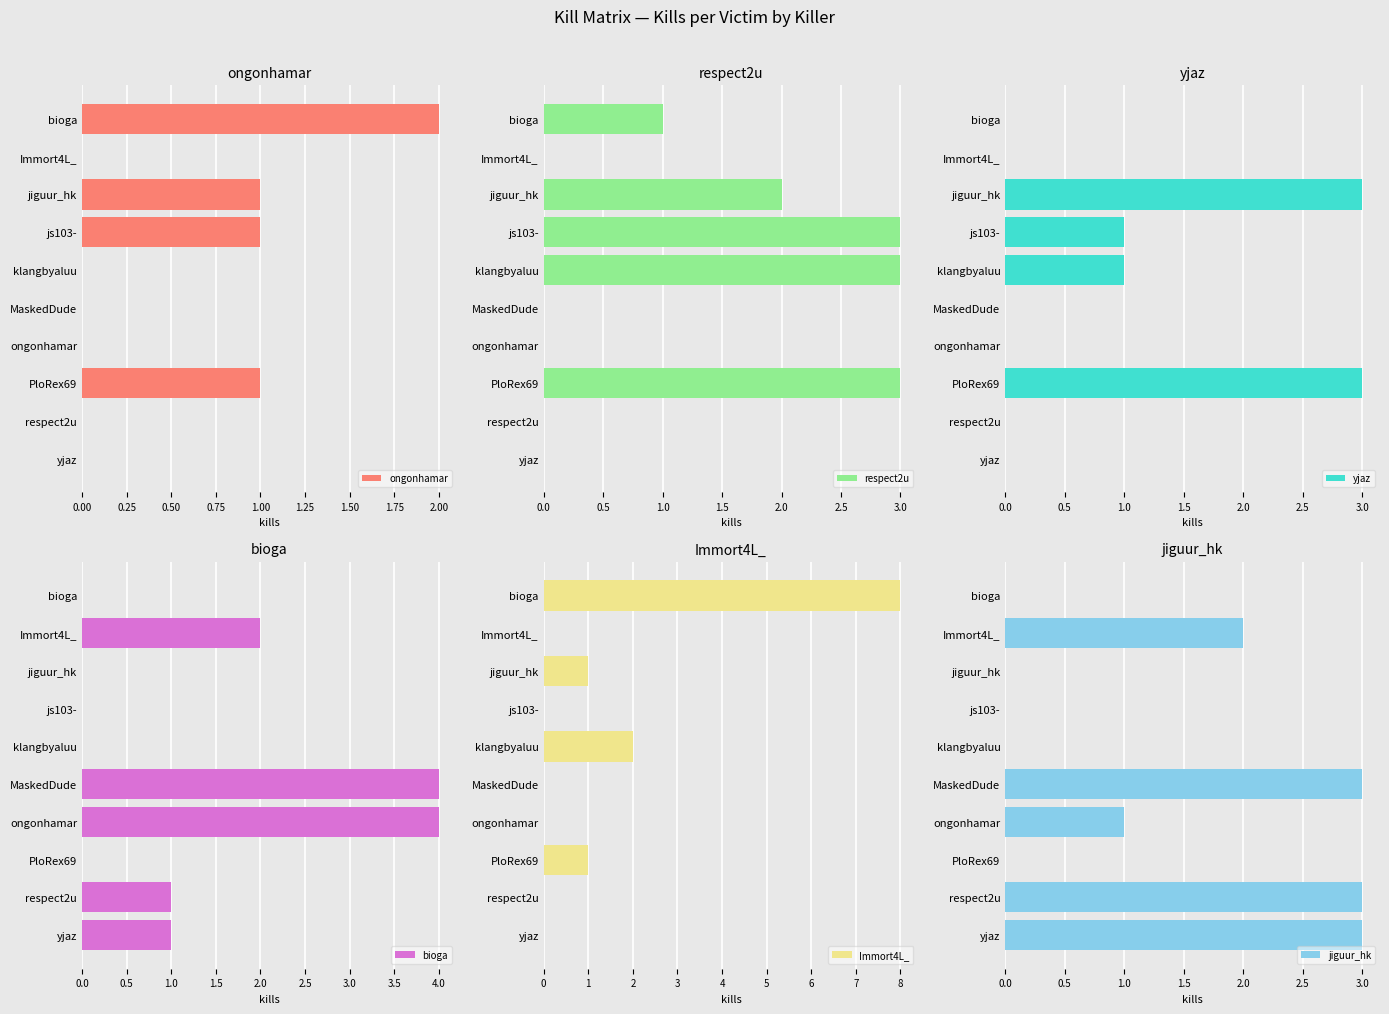

What is the maximum value shown in the chart?

8